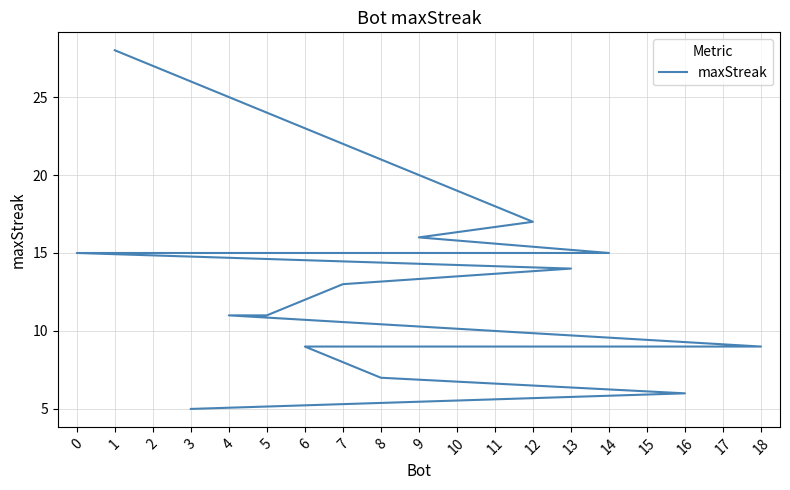

Rank the categories by value from highest to lowest.

1, 12, 9, 14, 11, 2, 0, 13, 7, 5, 4, 18, 17, 15, 10, 6, 8, 16, 3